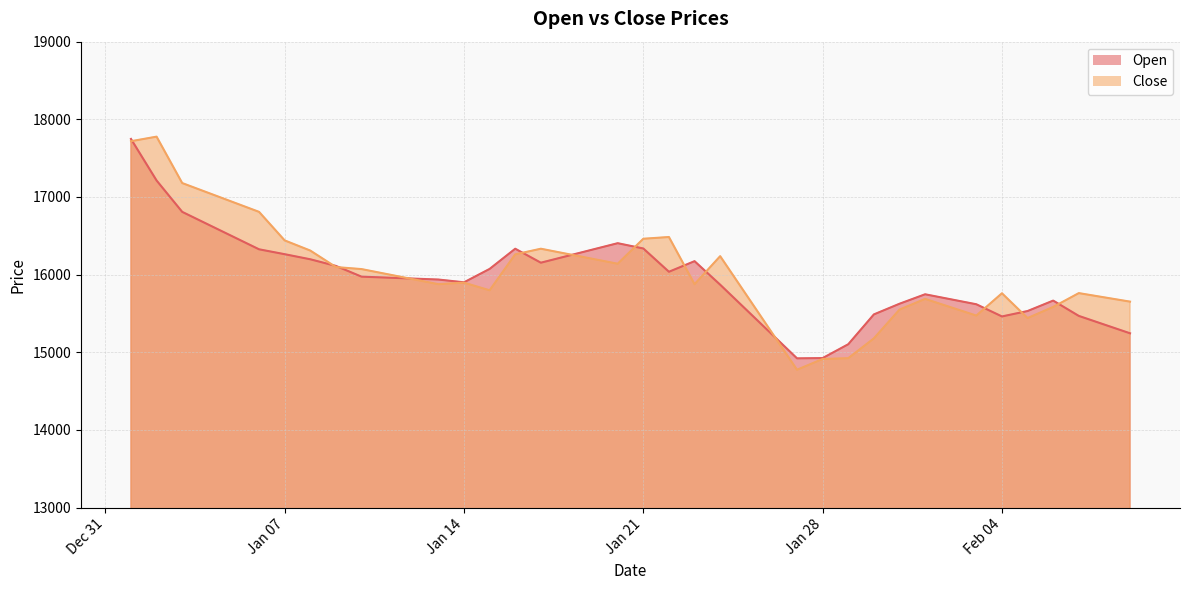

True or false: Close has a value of 14774.1 at 2025-01-27.

True